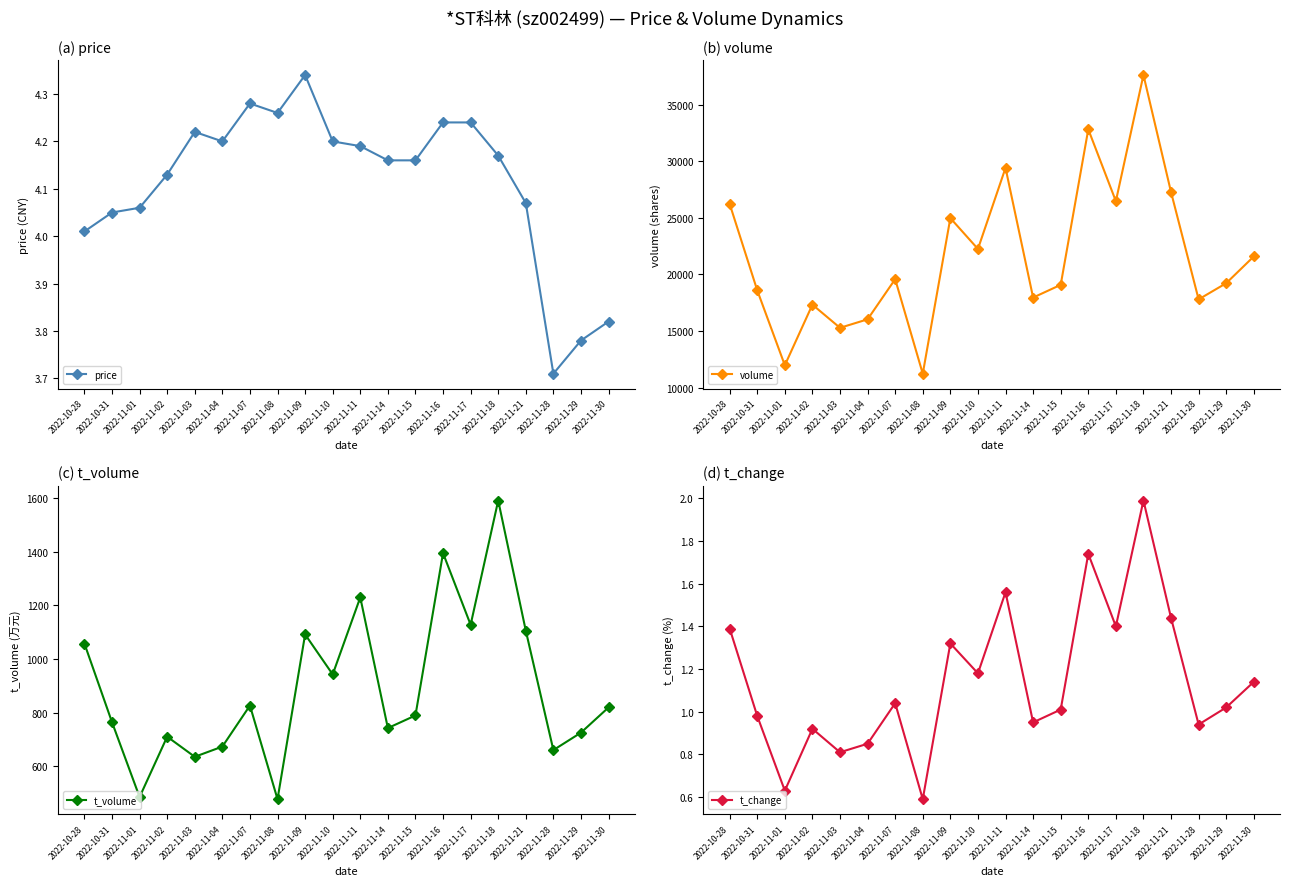

Is it true that volume equals 57716.2 at 2022-11-16?

False